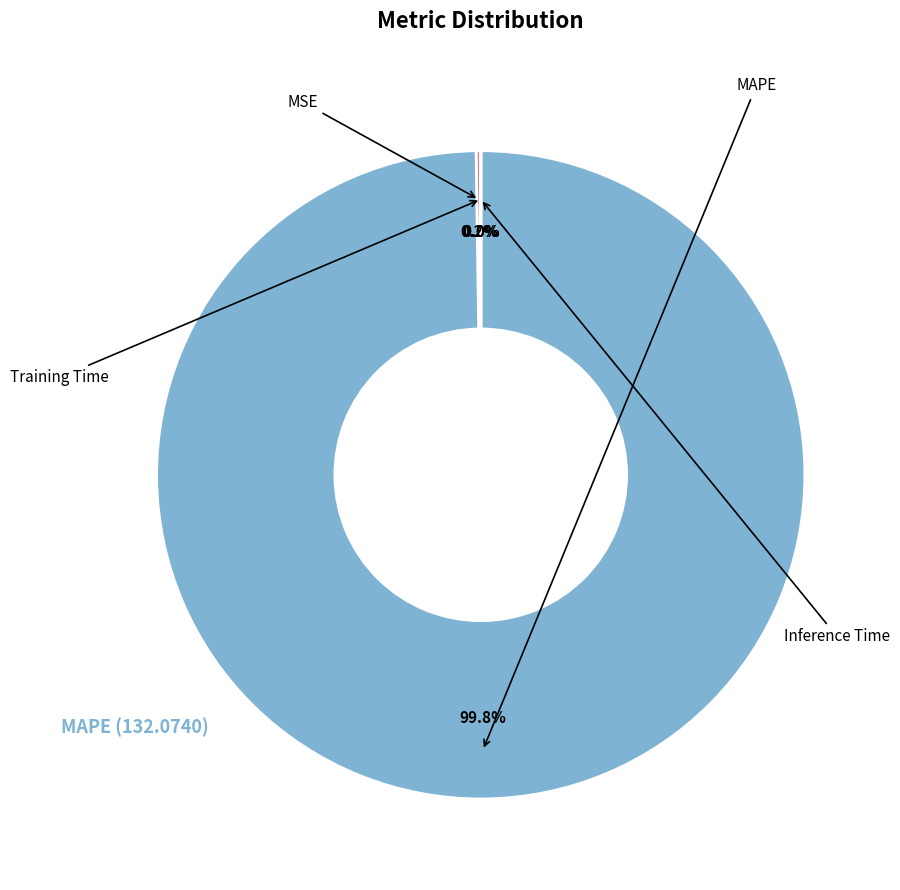

Does any single category account for the majority?

Yes